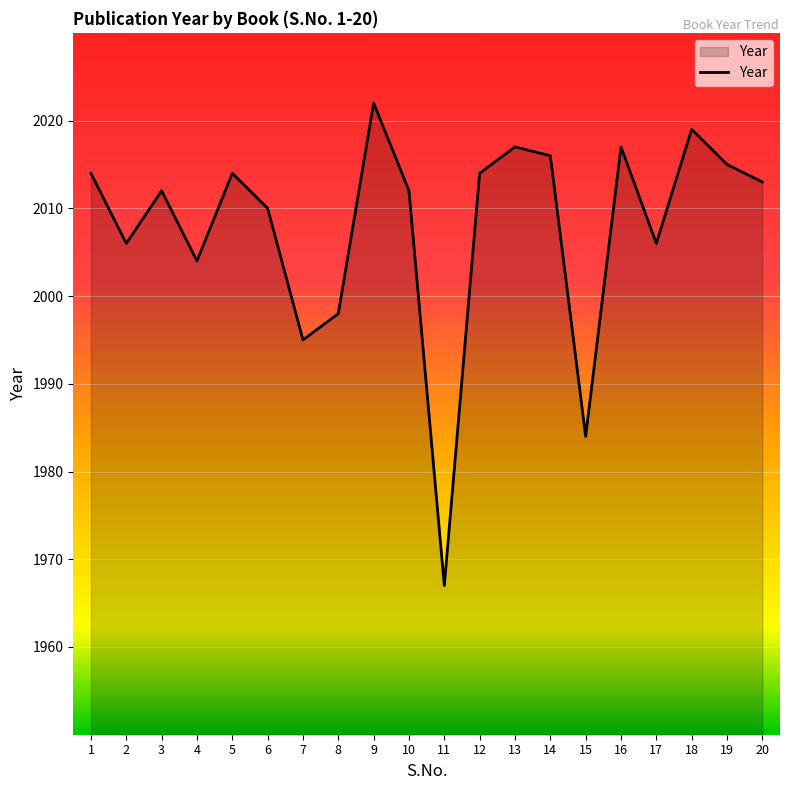

Approximately how many times larger is the value at 18 compared to 17?

1.0